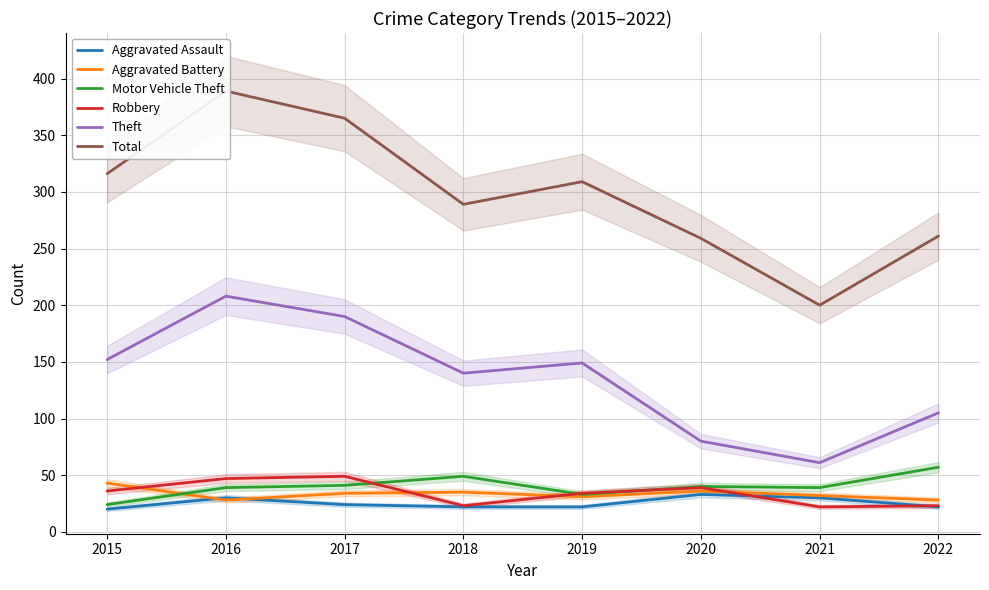

What is the difference between the Aggravated Battery values at 2020 and 2016?

8